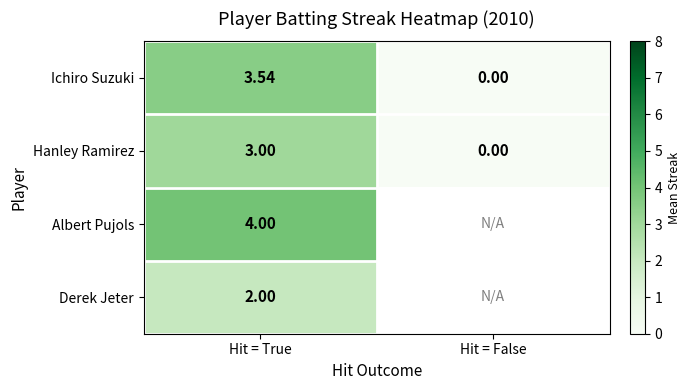

What is the average value of the Ichiro Suzuki series?

1.8